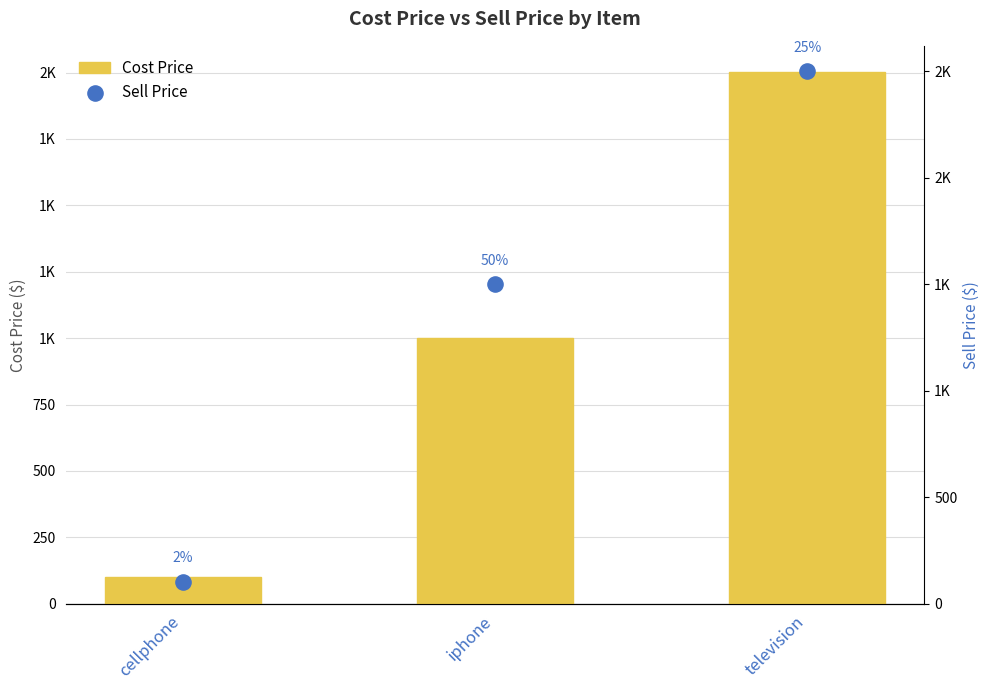

What are all the series names shown in the legend?

Cost Price, Sell Price